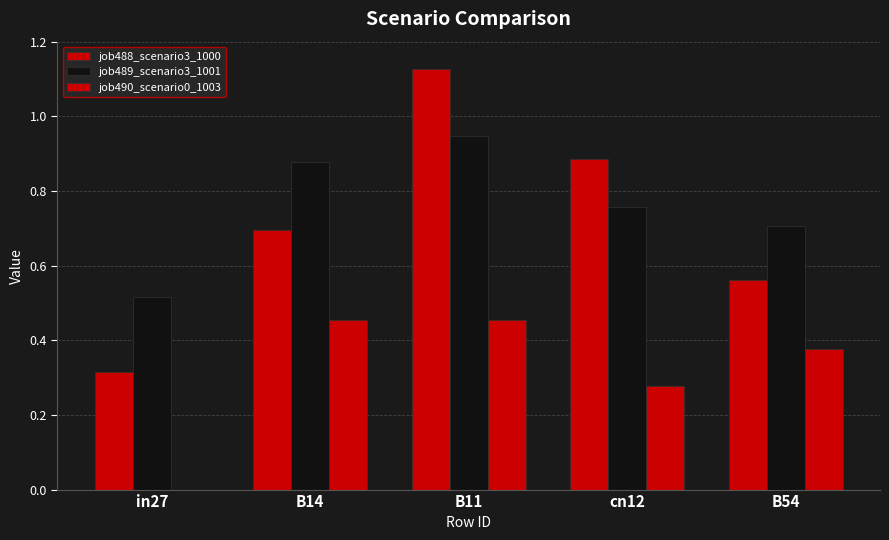

Reading left to right, list all the values displayed in this chart.

job488_scenario3_1000: in27=0.3	B14=0.7	B11=1.1	cn12=0.9	B54=0.6
job489_scenario3_1001: in27=0.5	B14=0.9	B11=0.9	cn12=0.8	B54=0.7
job490_scenario0_1003: in27=0.0	B14=0.5	B11=0.5	cn12=0.3	B54=0.4